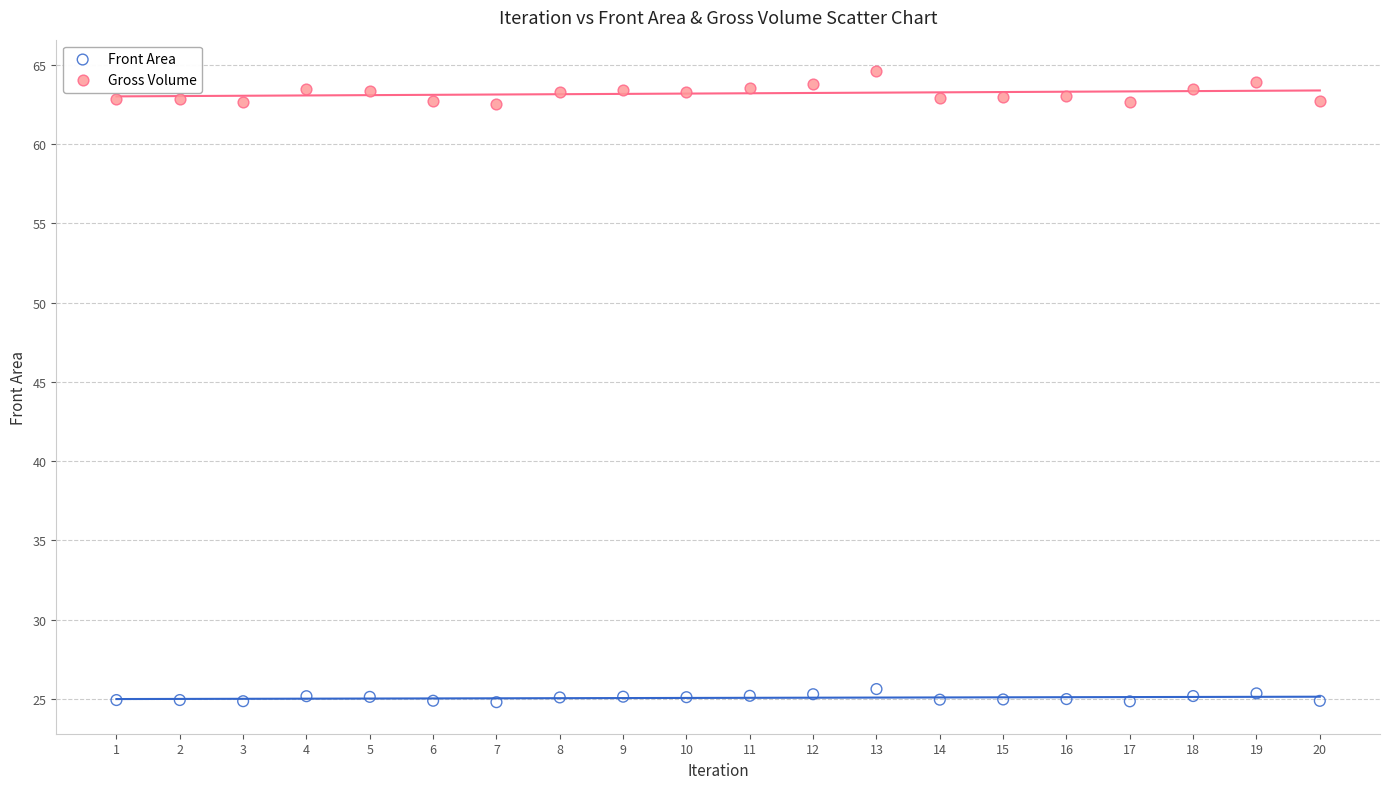

What are all the series names shown in the legend?

Front Area, Gross Volume